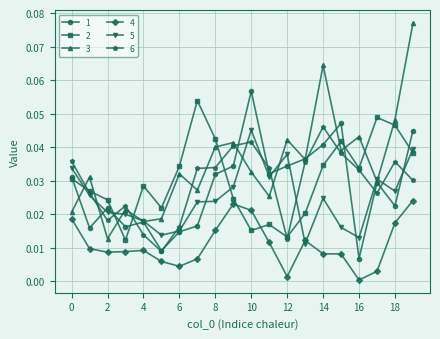

What are all the series names shown in the legend?

1, 2, 3, 4, 5, 6